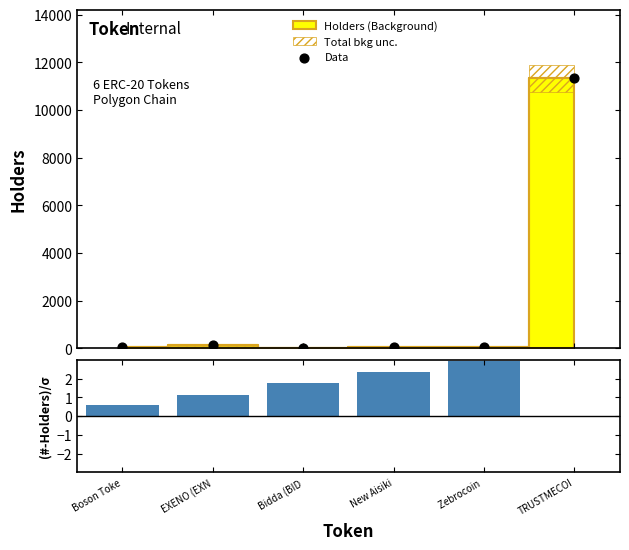

What is the total value across all series at EXENO (EXN?

129.1